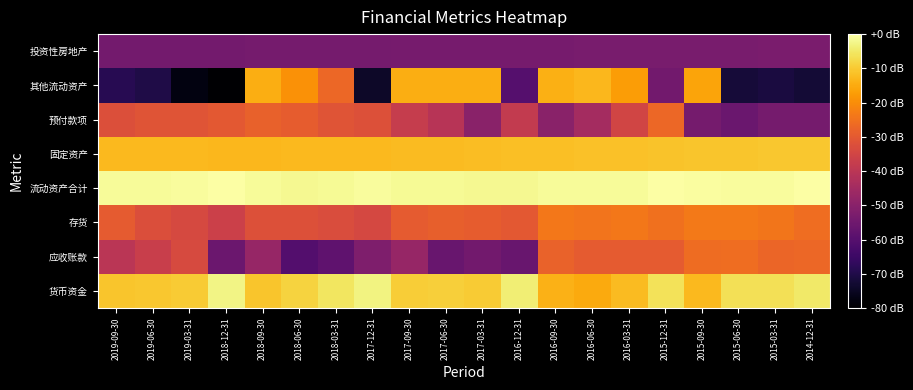

Count the number of data series in this chart.

8